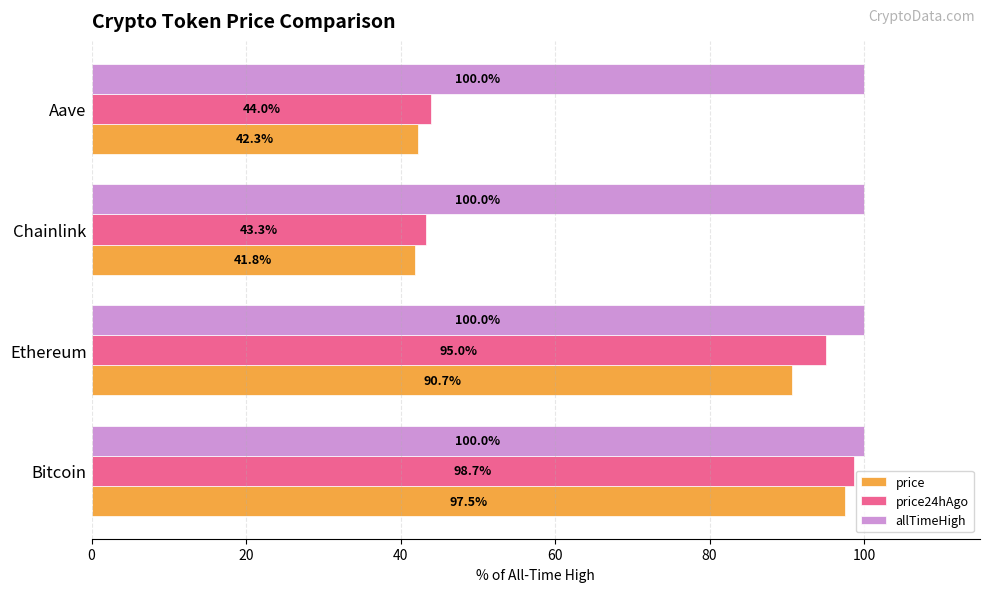

What is the difference between the maximum and second lowest values in the price series?

55.2